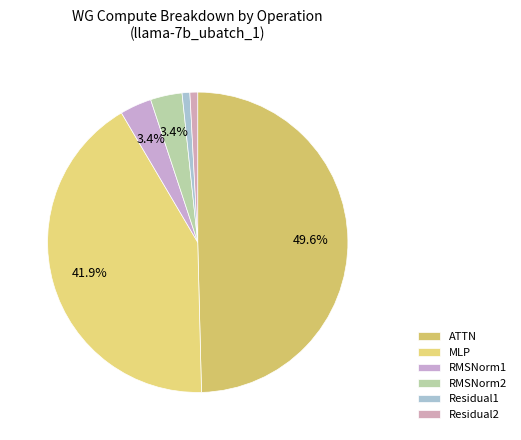

To the nearest percent, what is the combined percentage of RMSNorm1 and ATTN?

53%